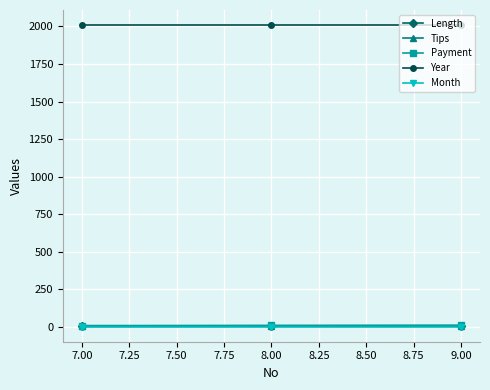

What is the value of the Year point at the 3rd from the left?

2009